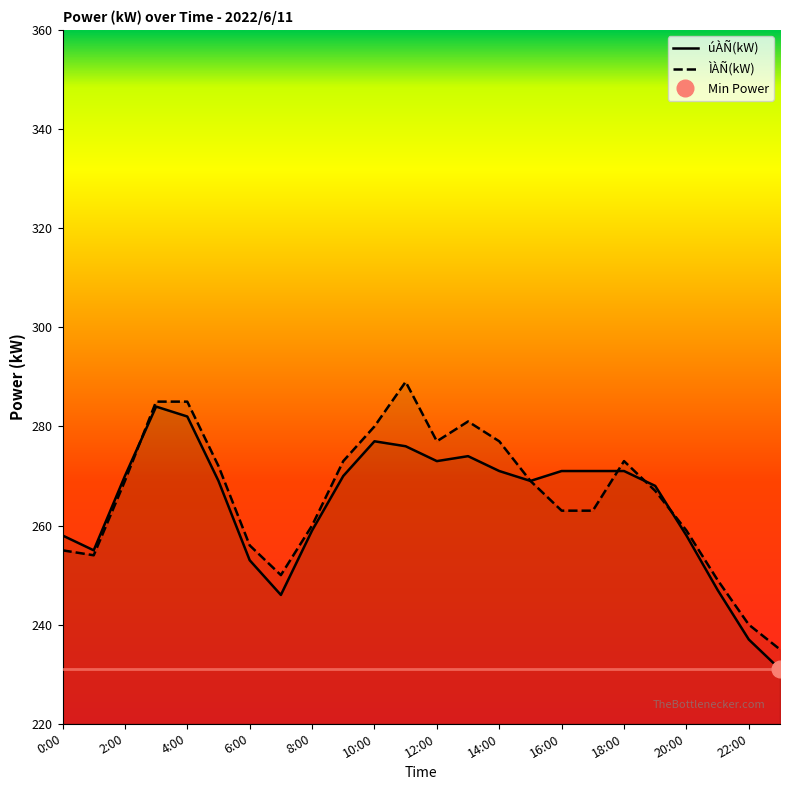

What is the maximum value for ÌÀÑ(kW)?

289